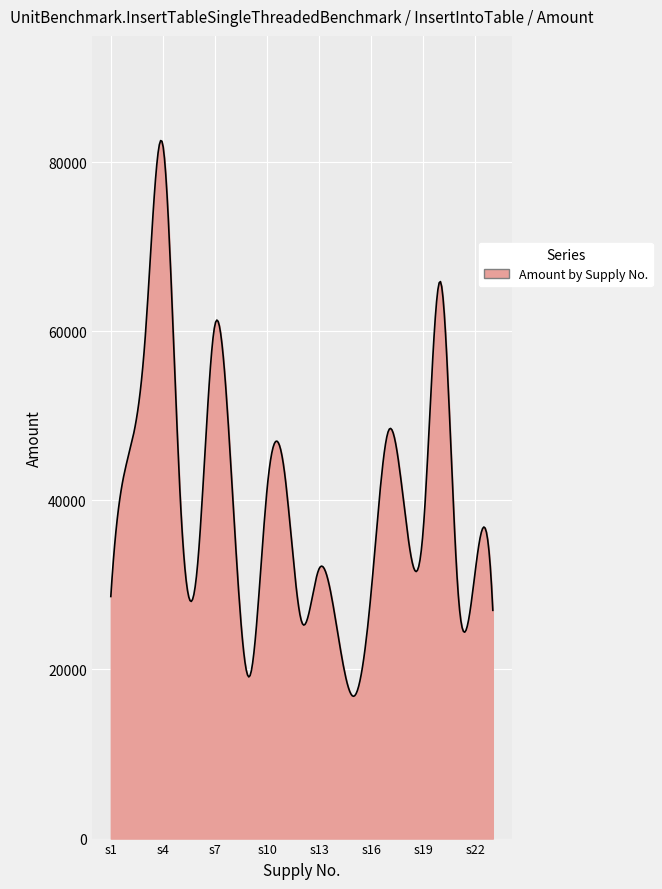

What is the difference between the maximum and minimum values?

65712.3